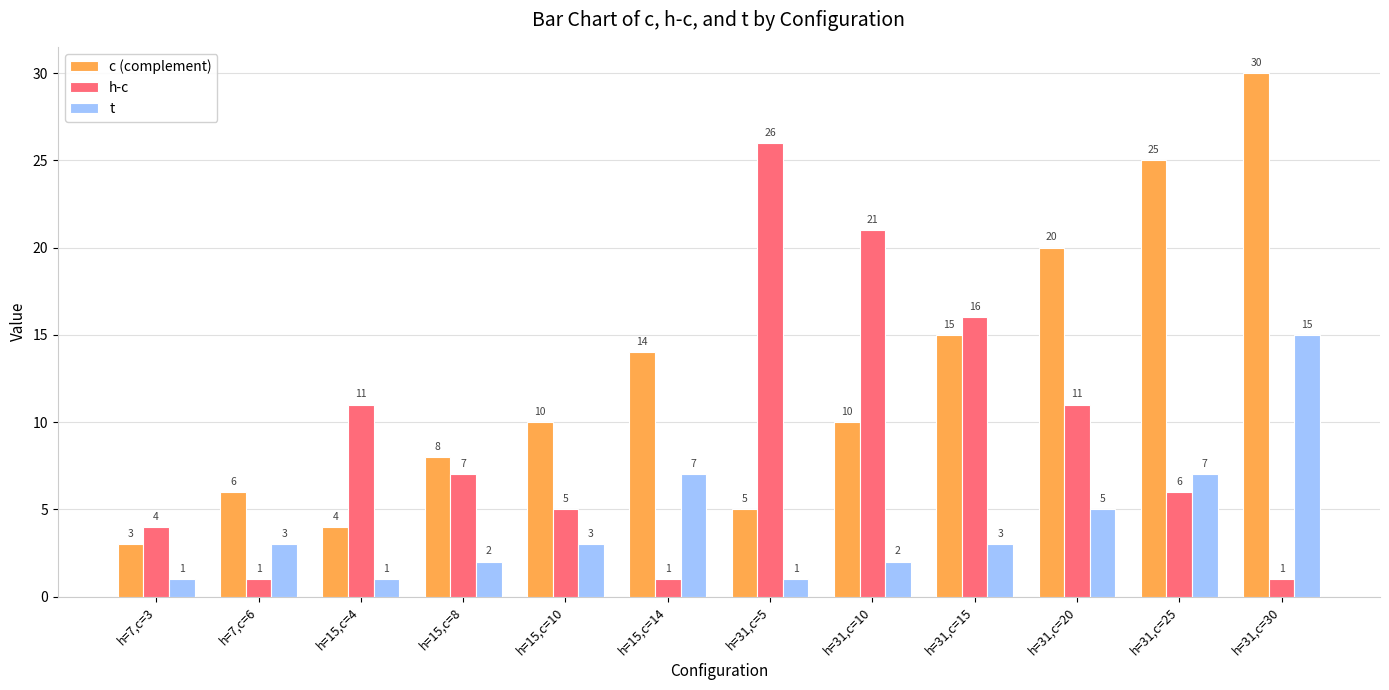

True or false: t has a value of 0 at h=15,c=4.

False